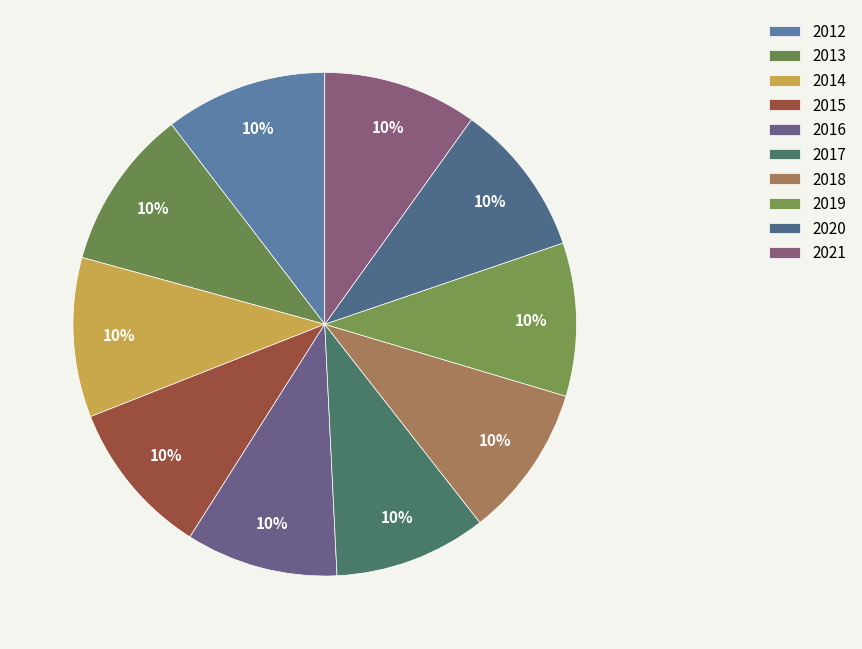

How many slices are in this pie chart?

10